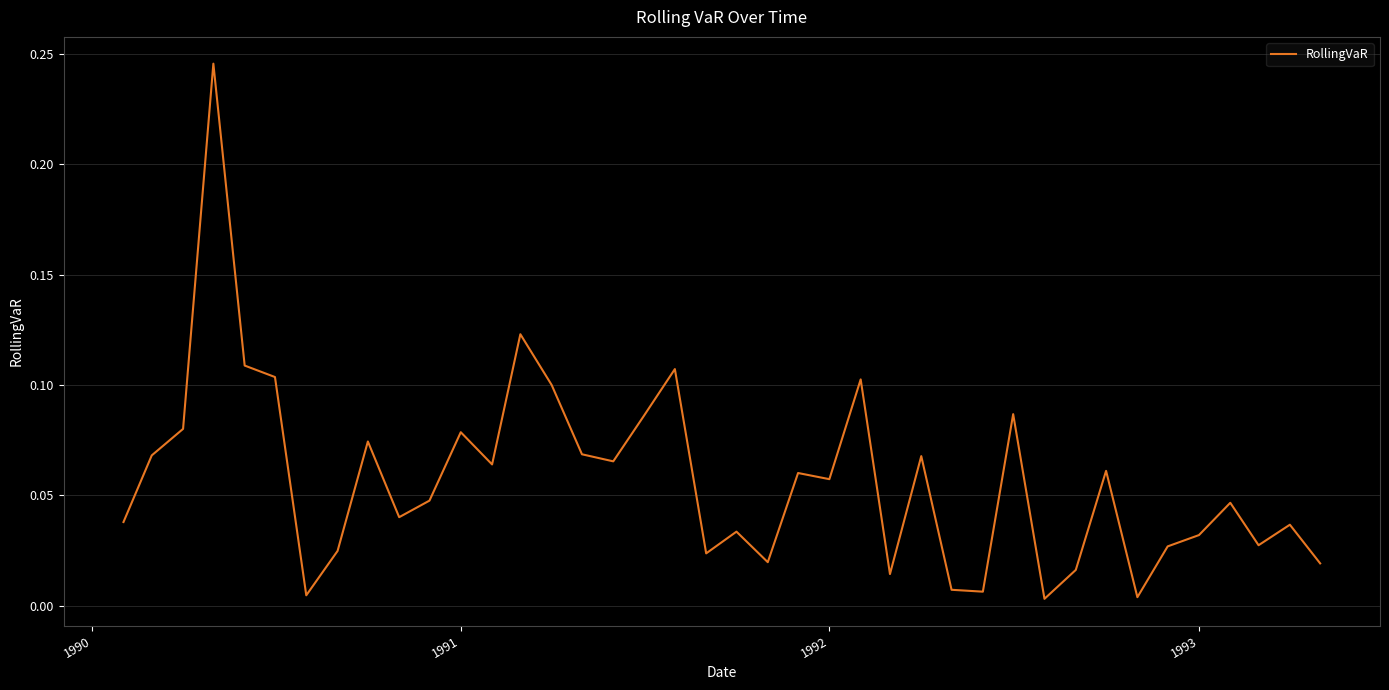

True or false: the data has more than 2 interior local peaks.

True